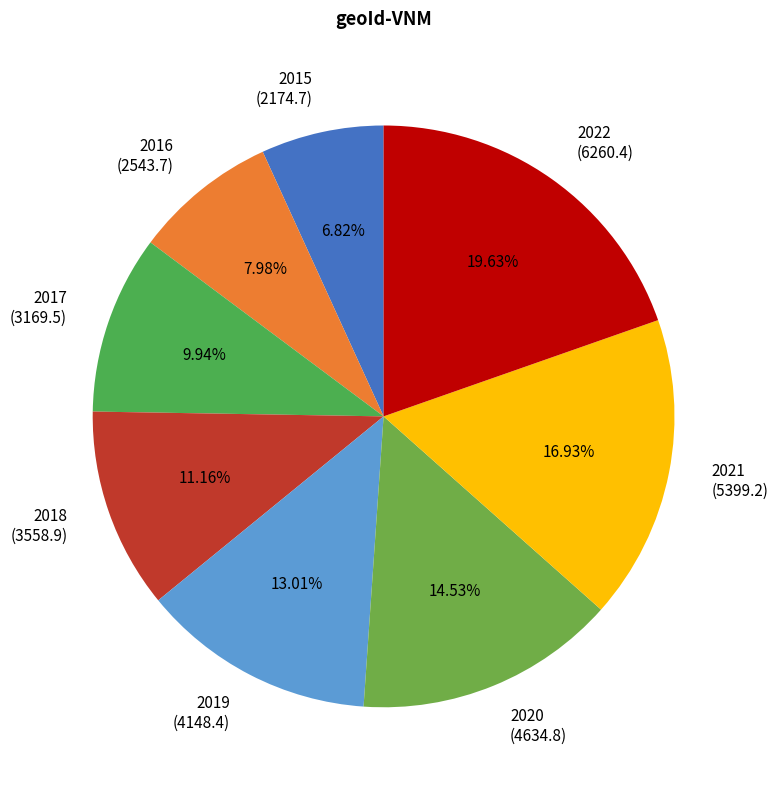

Between 2022 and 2016, which is larger?

2022